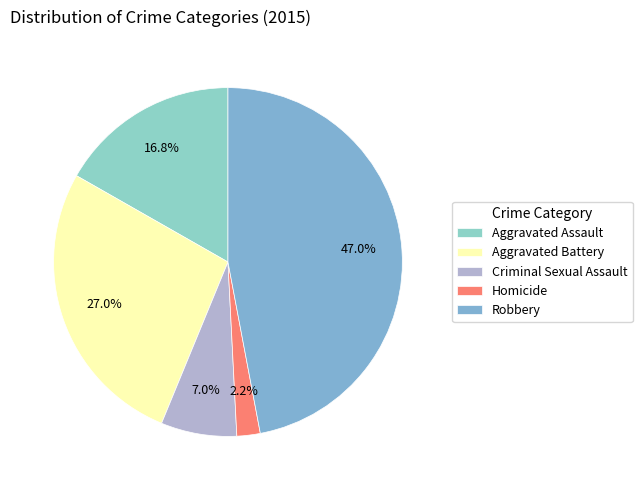

To the nearest percent, what is the combined percentage of Criminal Sexual Assault and Homicide?

9%